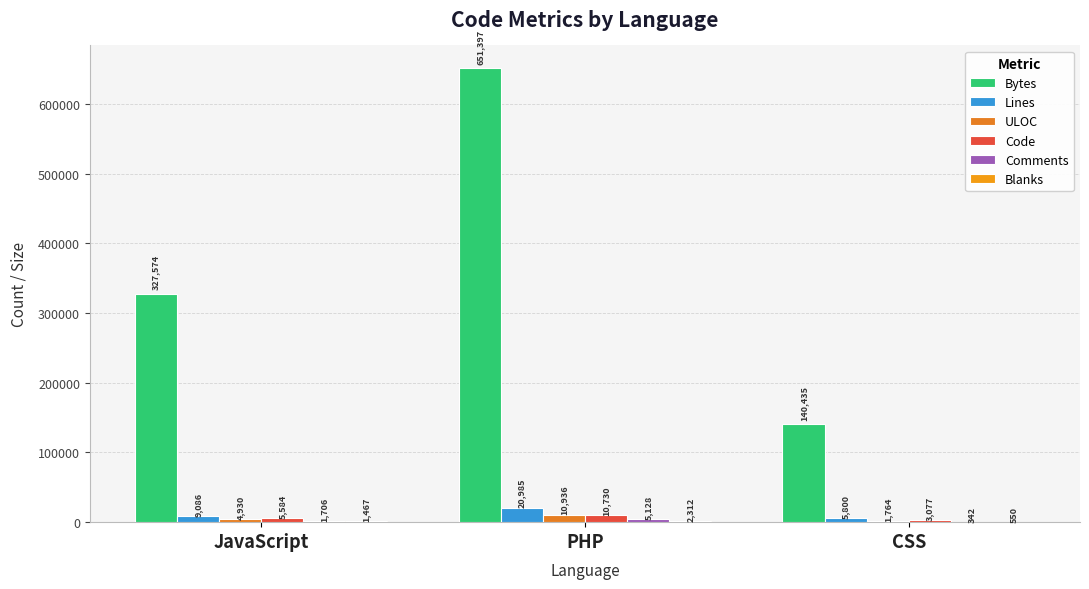

What is the difference between the Comments values at PHP and JavaScript?

3422